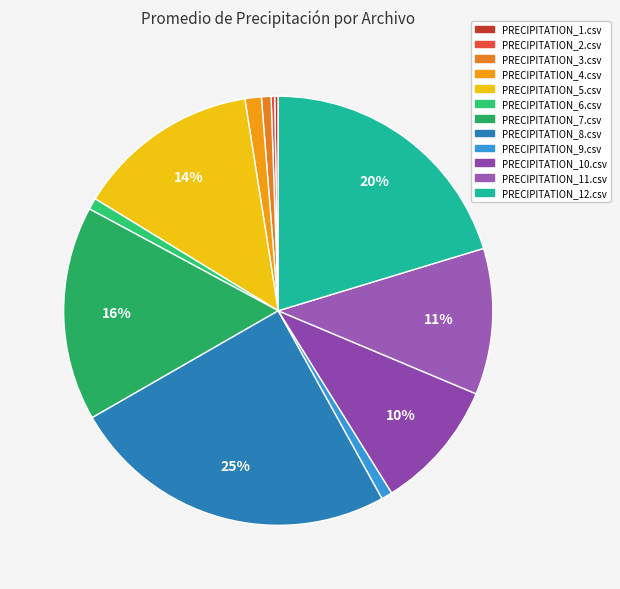

To the nearest percent, what is the combined percentage of PRECIPITATION_10.csv and PRECIPITATION_5.csv?

24%